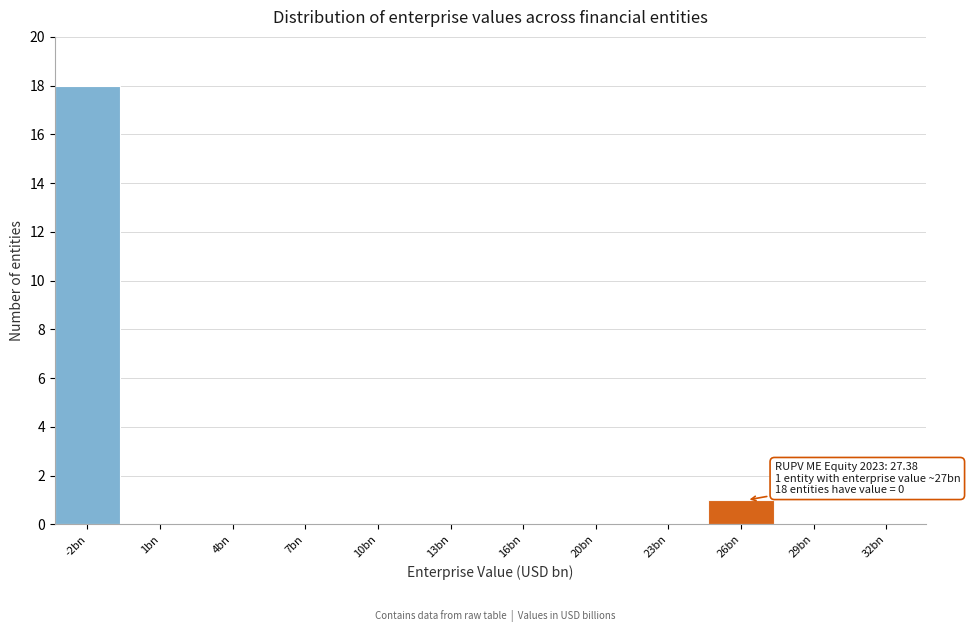

Reading left to right, extract all data points from this chart.

-2bn=18	1bn=0	4bn=0	7bn=0	10bn=0	13bn=0	16bn=0	20bn=0	23bn=0	26bn=1	29bn=0	32bn=0